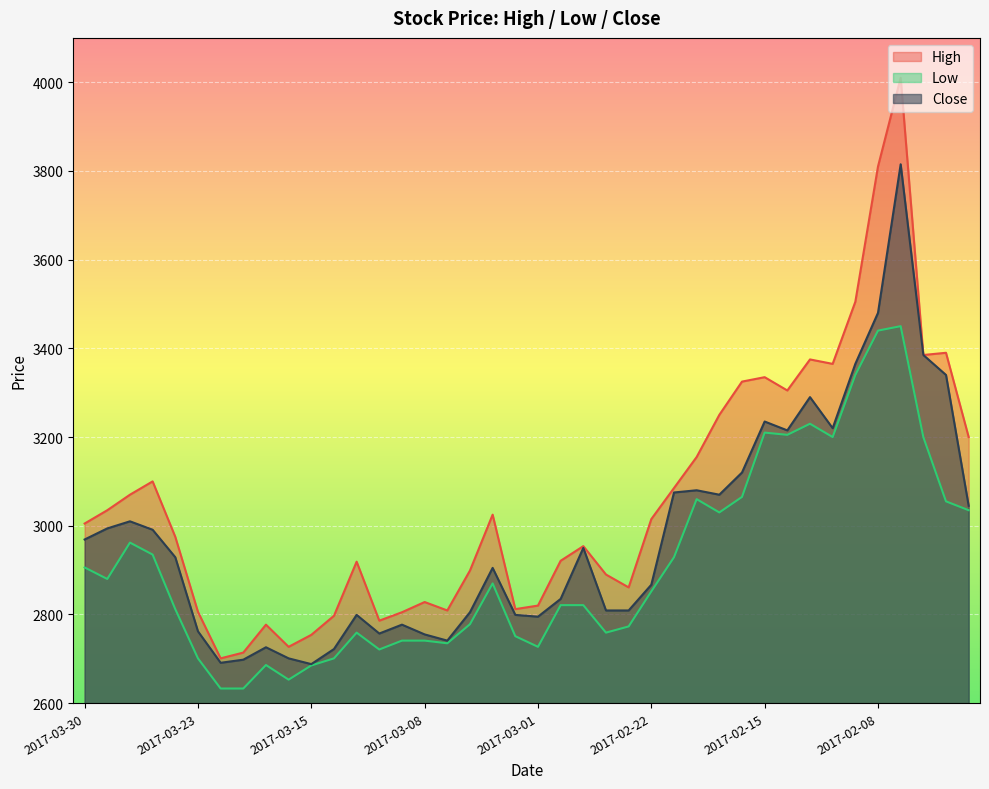

At which category is the sum across all series the highest?

2017-02-07